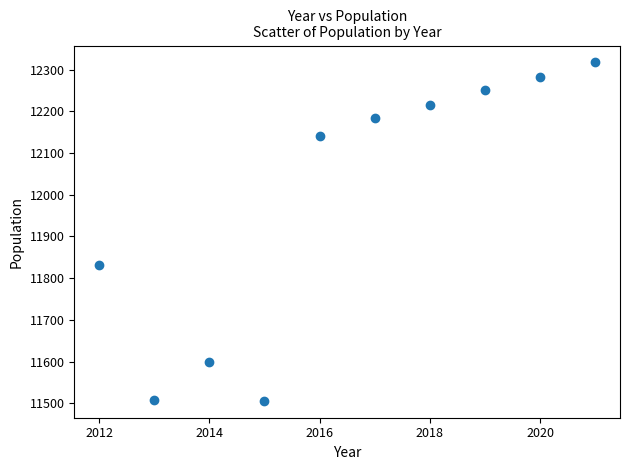

What is the average X value?

2016